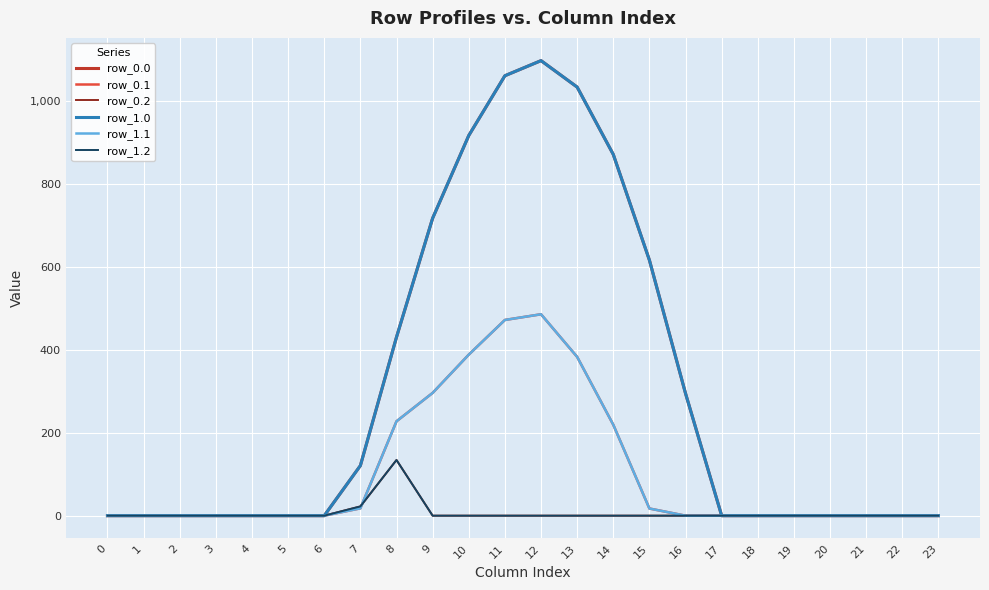

True or false: row_1.2 and row_0.1 intersect in this chart.

True